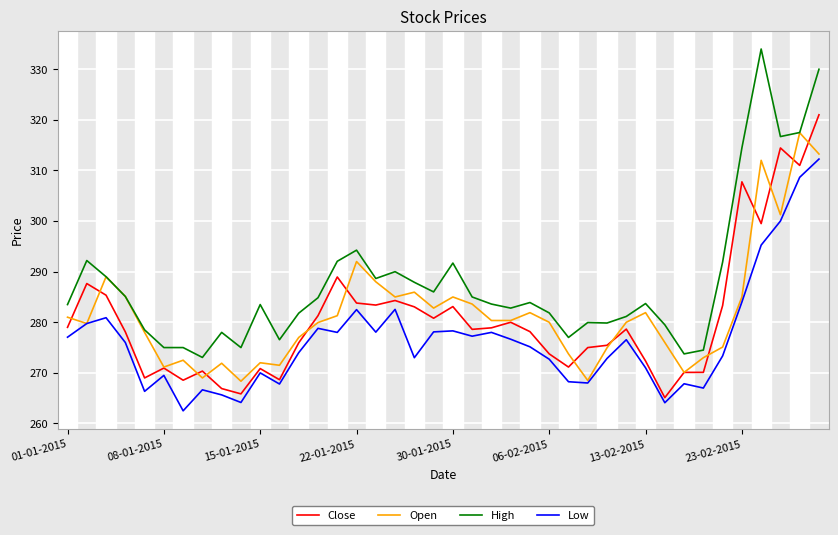

True or false: Close has more than 0 points higher than both neighbors.

True